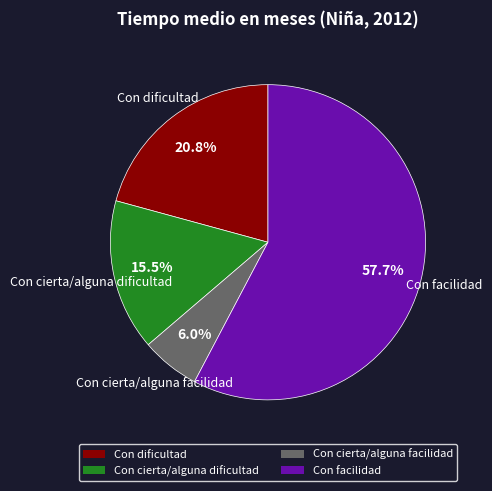

Which category has the smallest portion of the pie?

Con cierta/alguna facilidad